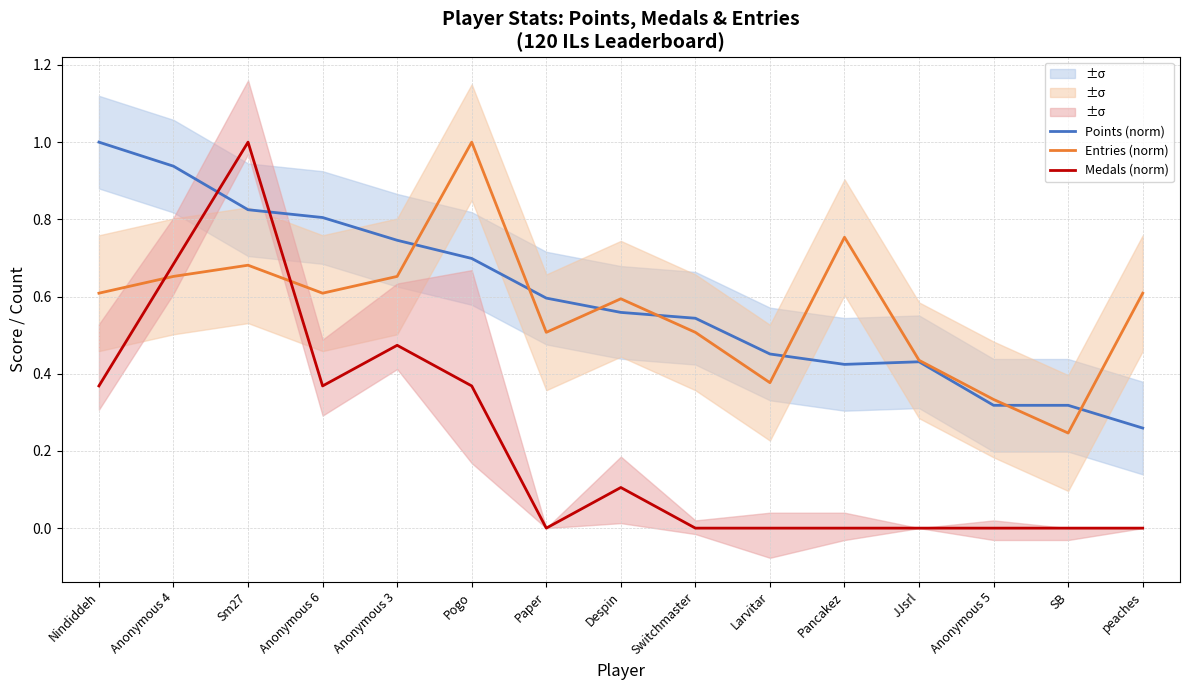

In Medals (norm), how many points are higher than both neighbors (excluding endpoints)?

3